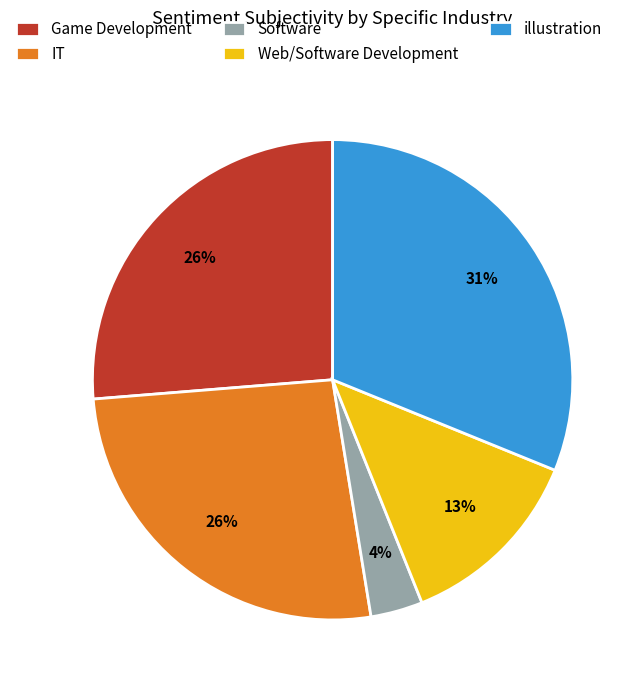

To the nearest percent, what is the average slice percentage?

20%